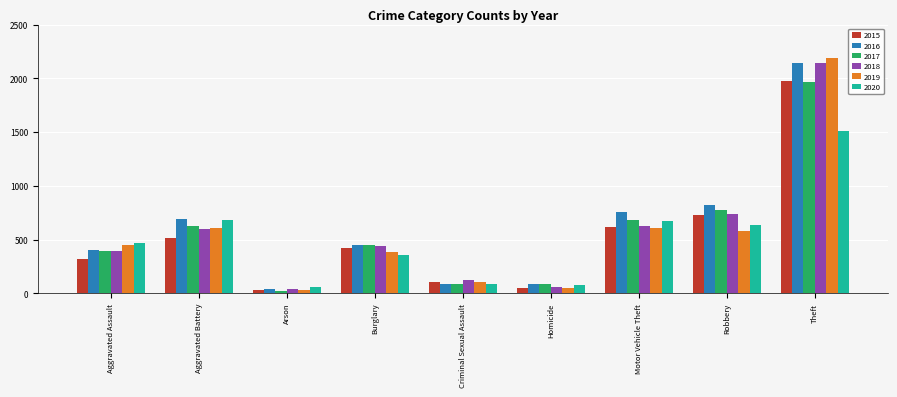

The 2020 series shows 315 at Motor Vehicle Theft. True or false?

False